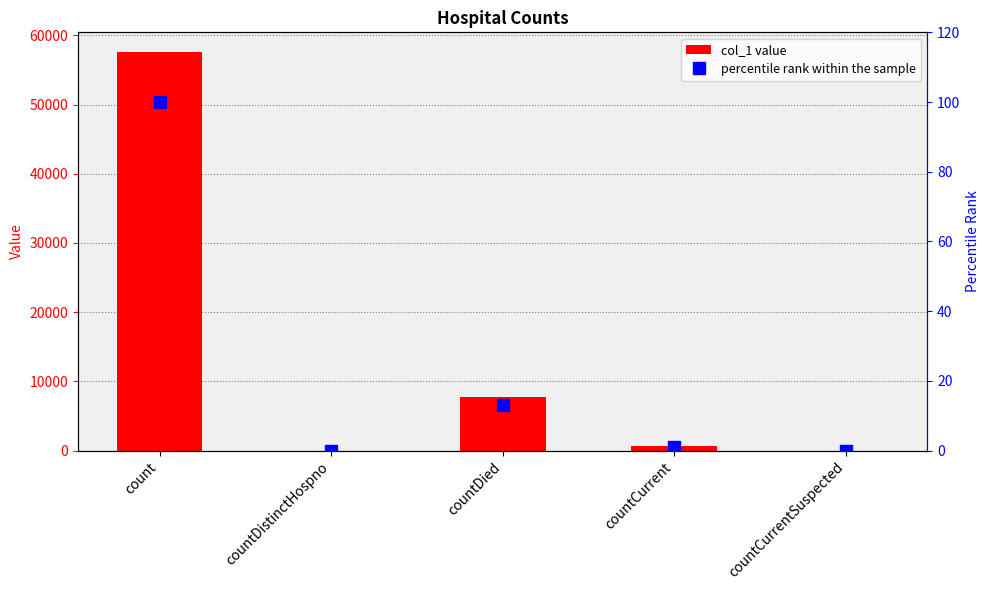

Where is col_1 nearest to the value 28778?

countDied